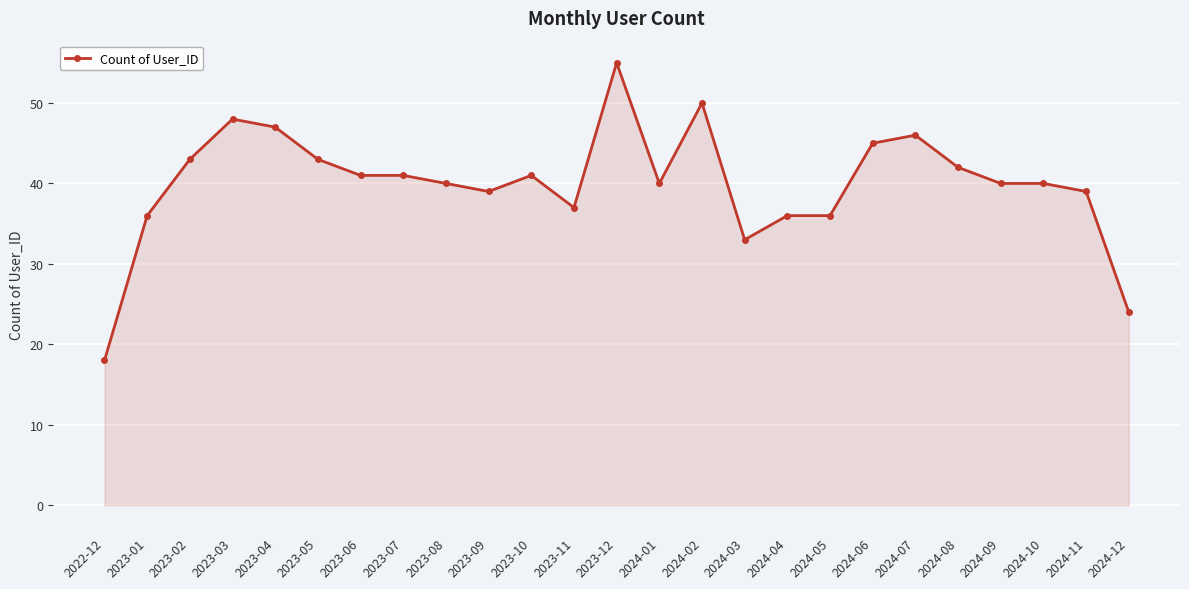

What is the approximate value at 2023-09, to the nearest 10?

40